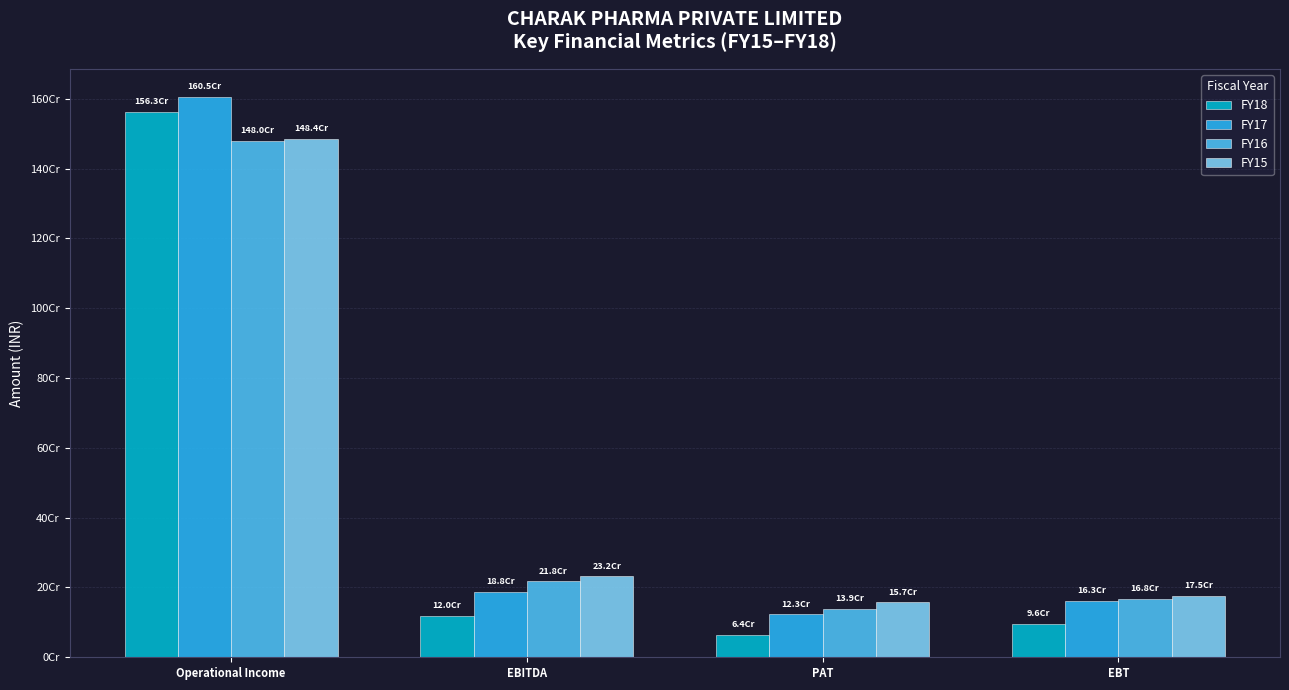

At which label is FY16 closest to 809542829?

EBITDA